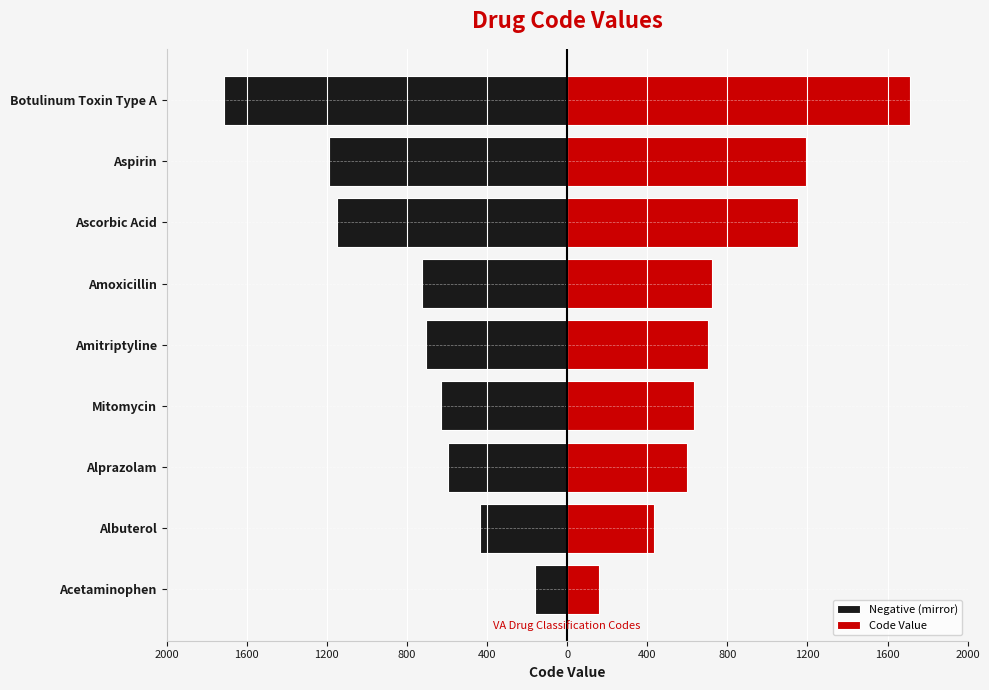

What is the maximum value for Negative (mirror)?

-161